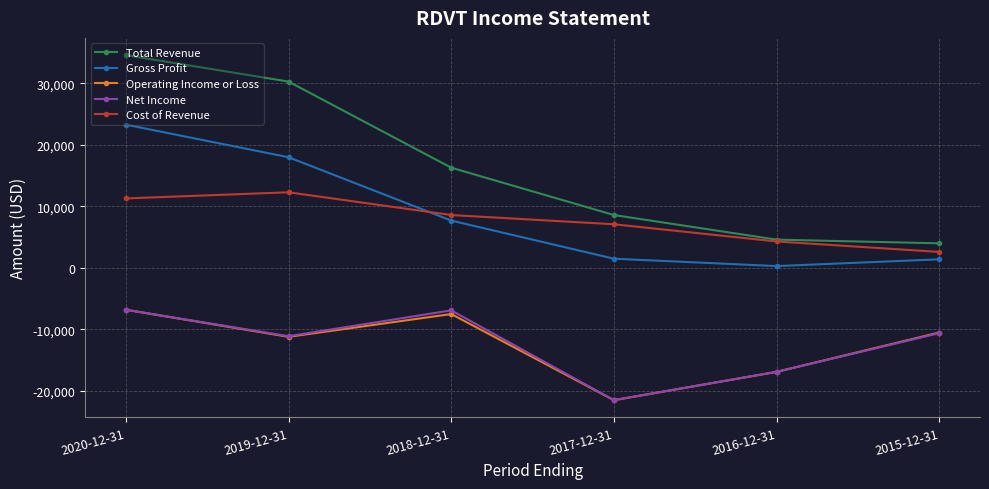

Which category has the lowest value in the Net Income series?

2017-12-31